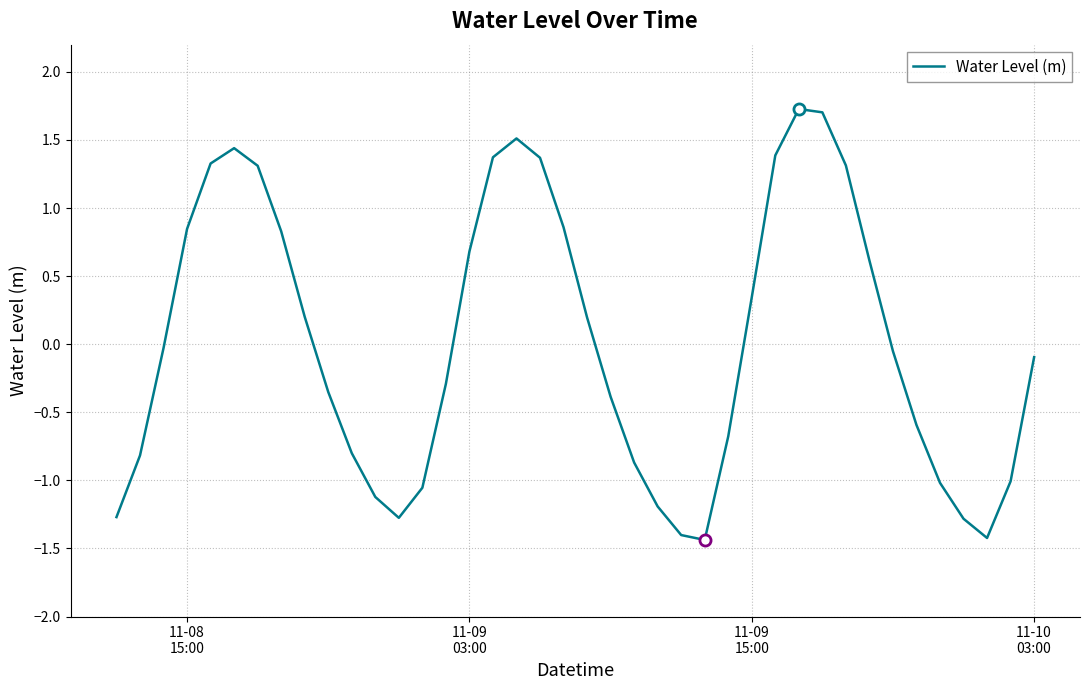

What is the greatest value displayed?

1.7